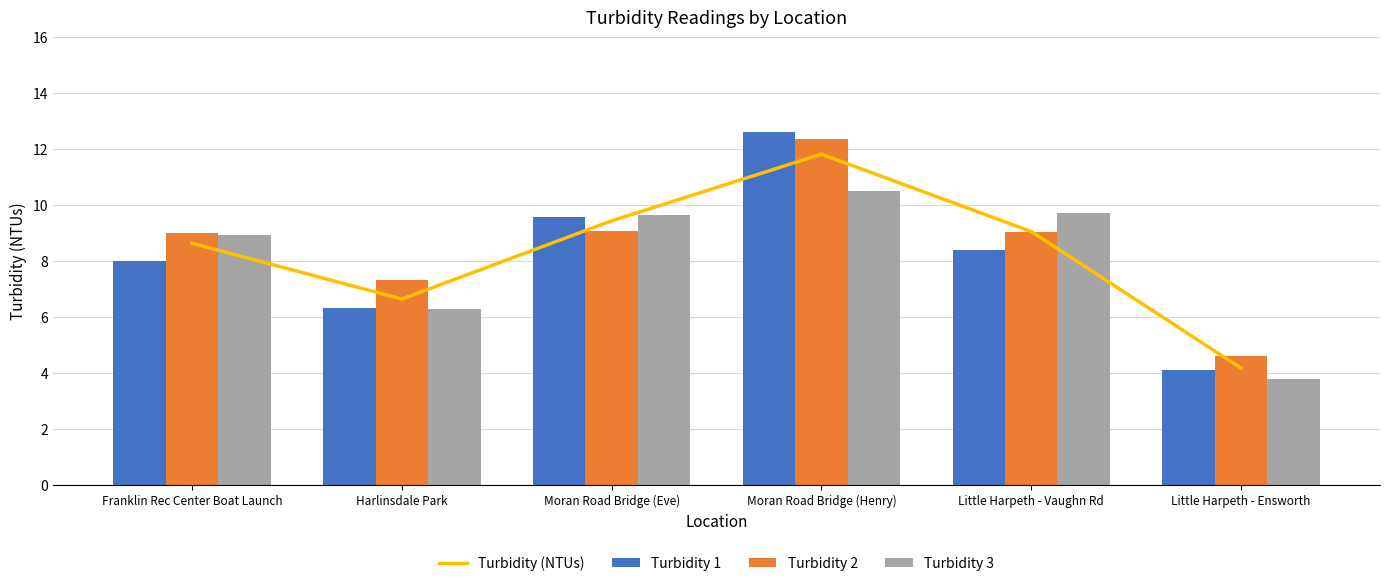

True or false: Turbidity 1 has a value of 13.3 at Franklin Rec Center Boat Launch.

False